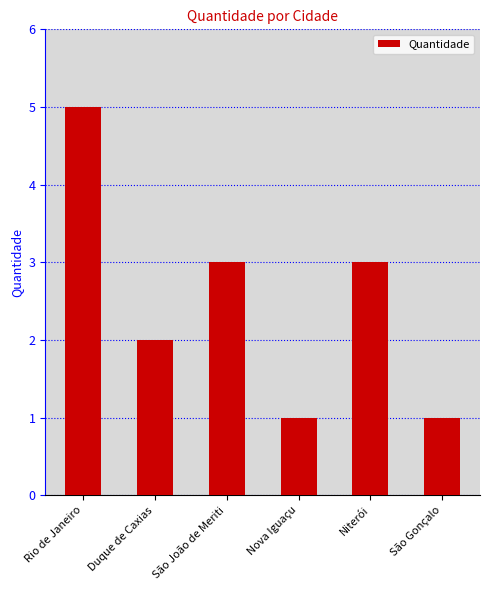

The chart shows a value of 3 at Niterói. True or false?

True